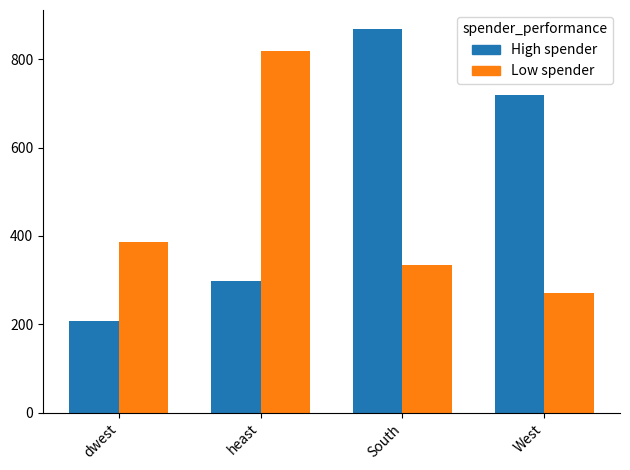

Which category has the highest value across all series?

South